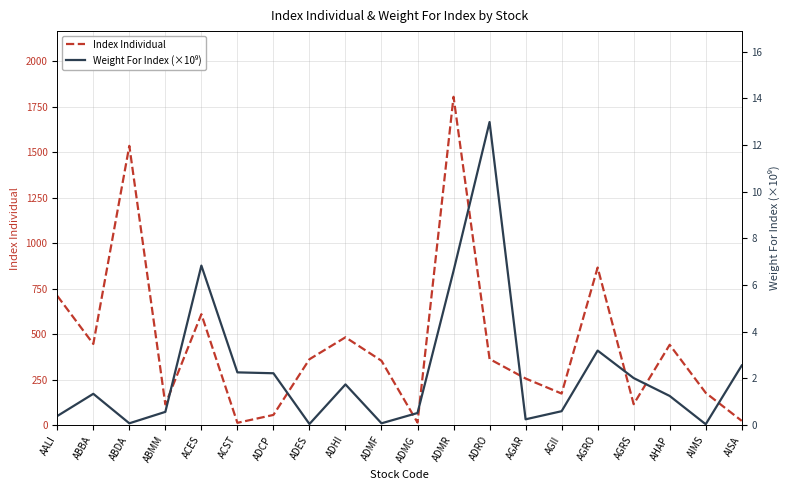

True or false: Weight For Index (×10⁹) has more than 0 interior local peaks.

True